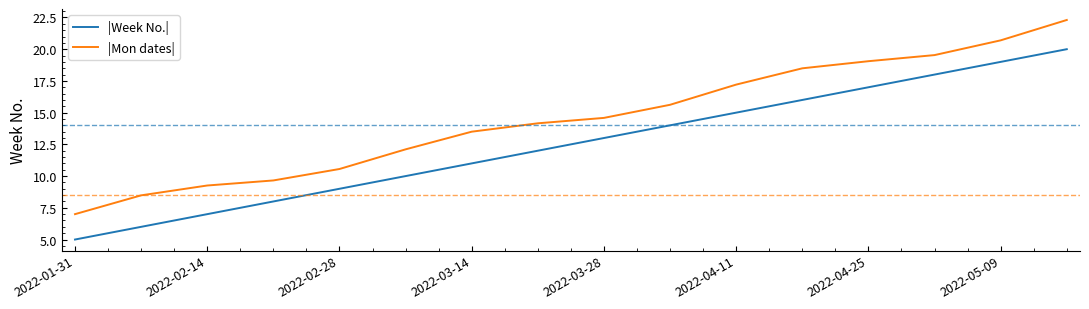

Rank the series by their average value, from highest to lowest.

|Mon dates|, |Week No.|